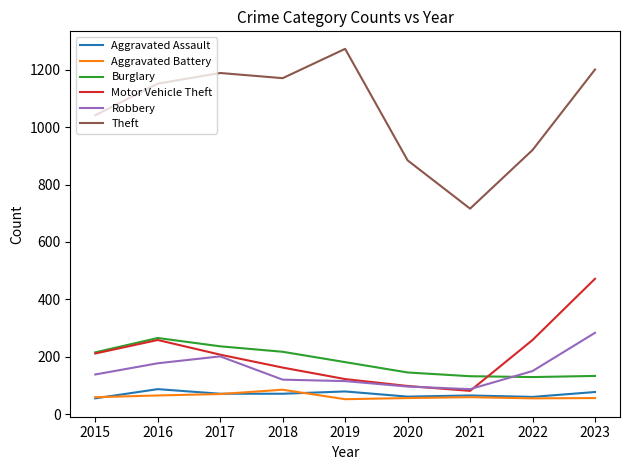

At which category is the sum across all series the highest?

2023